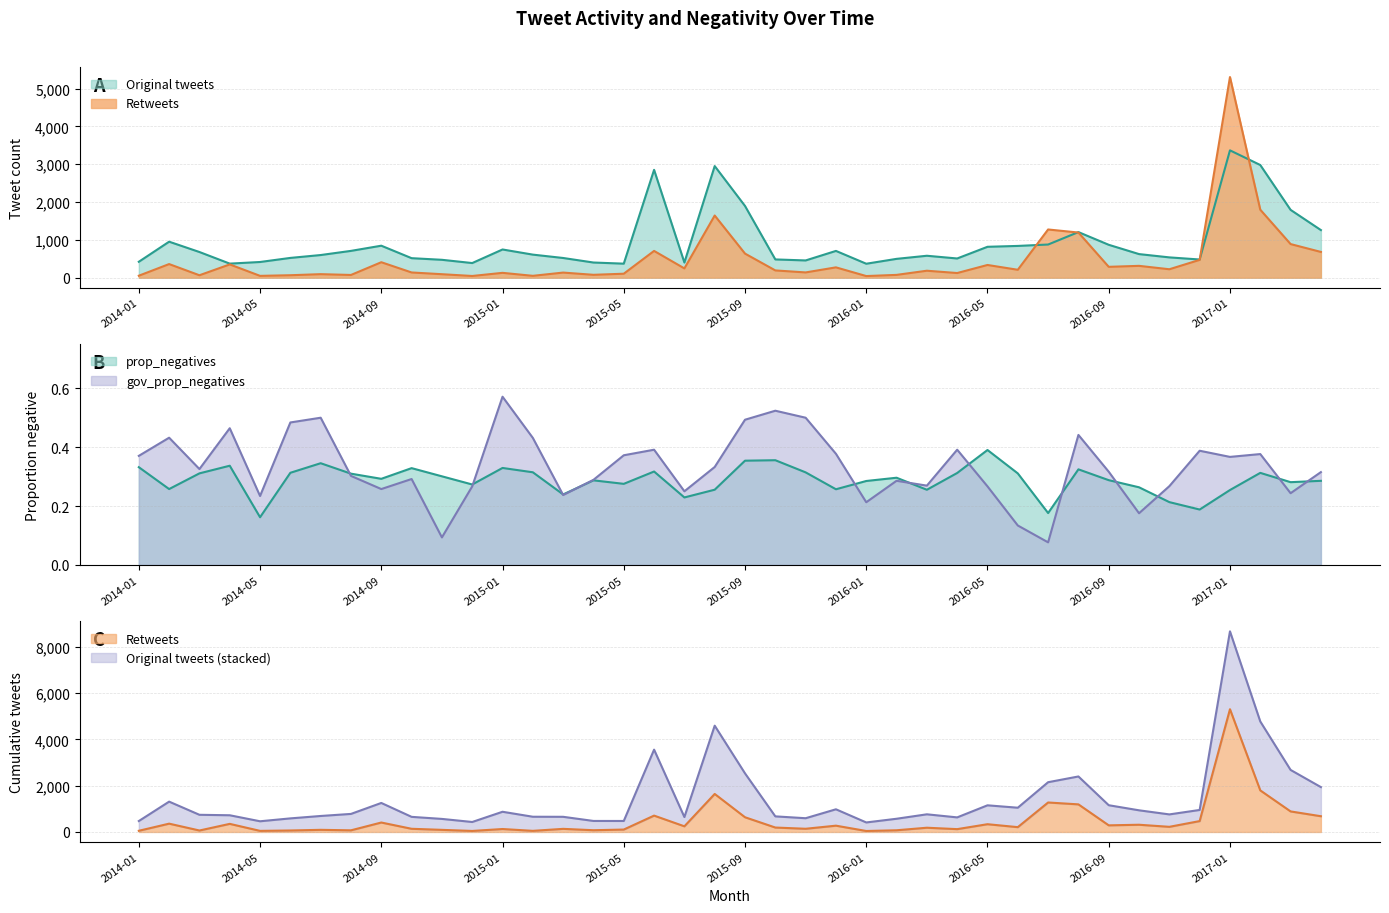

After their last crossing, which series has the higher values: prop_negatives or gov_prop_negatives?

gov_prop_negatives